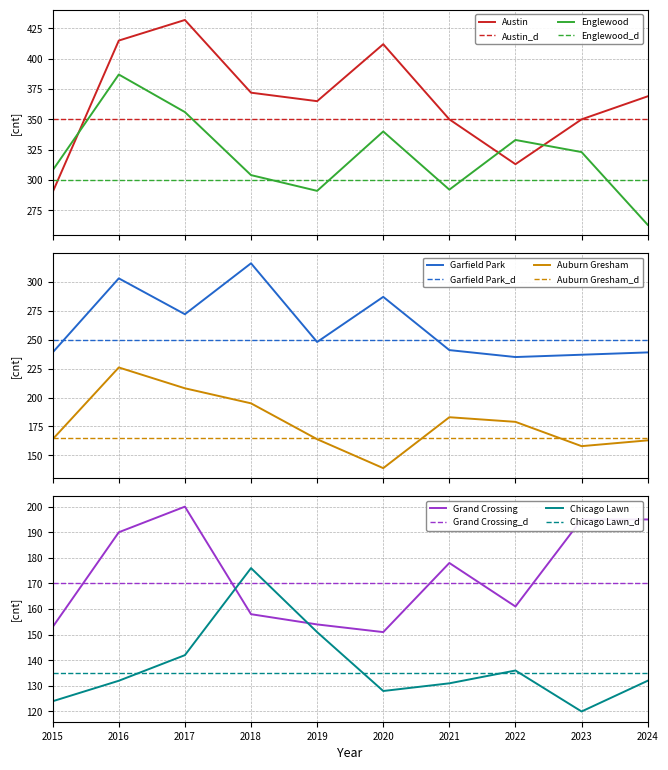

Where is Garfield Park nearest to the value 275?

2017